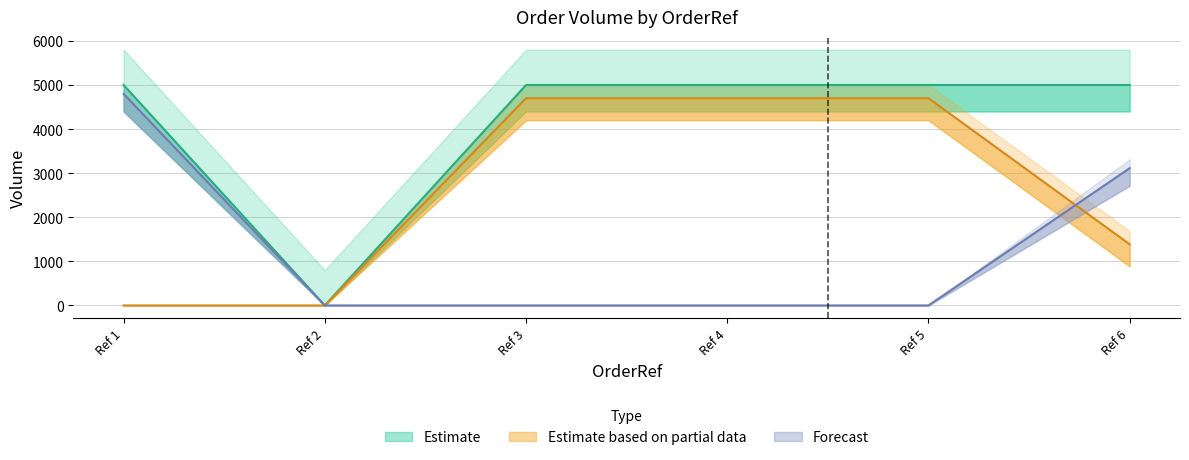

At which category does VolumeTraded reach its first local peak?

6